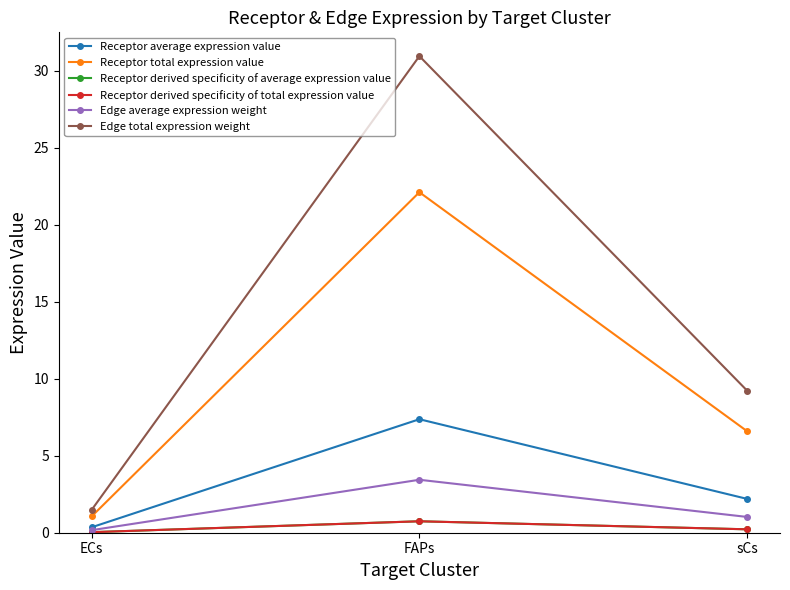

Does the chart have visible grid lines?

No